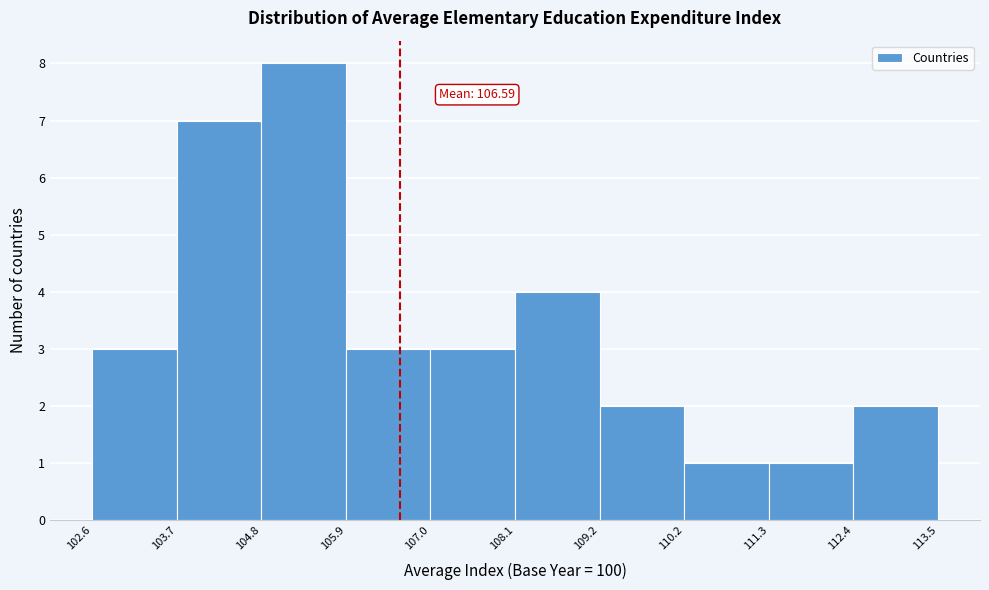

Over which range of the x-axis is the bar tallest?

104.8 to 105.9